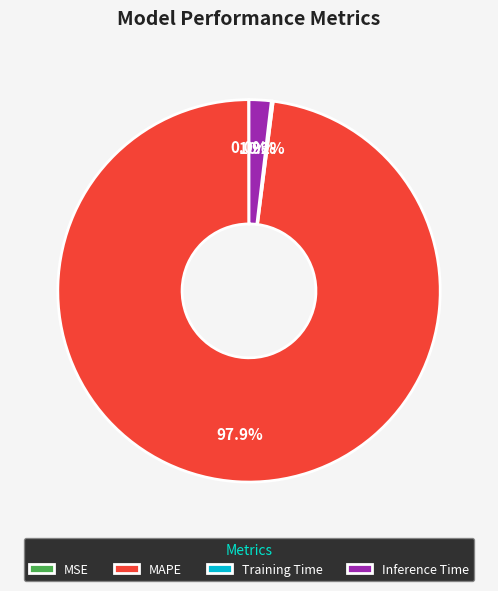

Is the sum of Inference Time and MAPE greater than half?

Yes